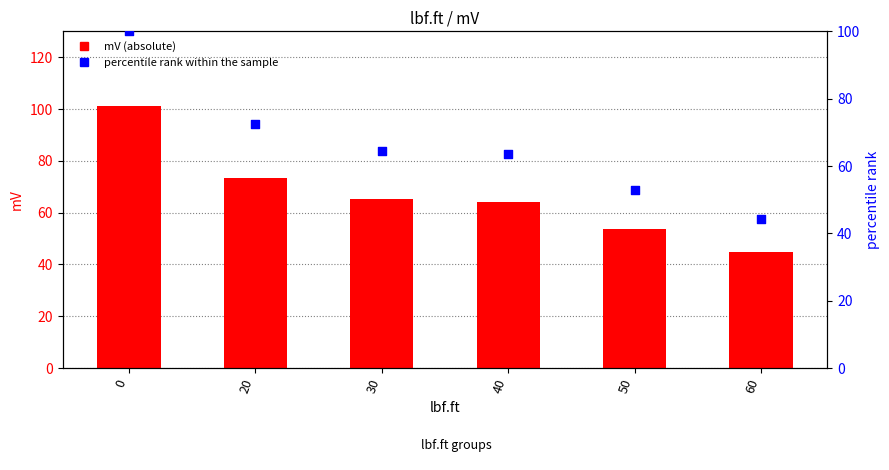

What is the total value across all series at 60?

88.9